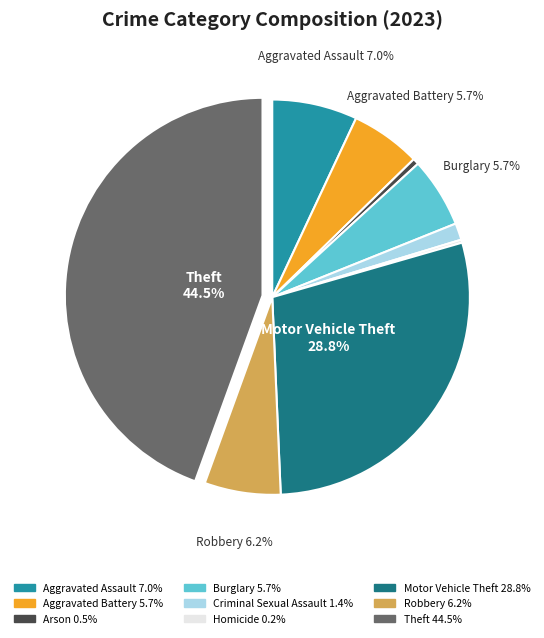

What percentage is NOT represented by Motor Vehicle Theft?

71.2%